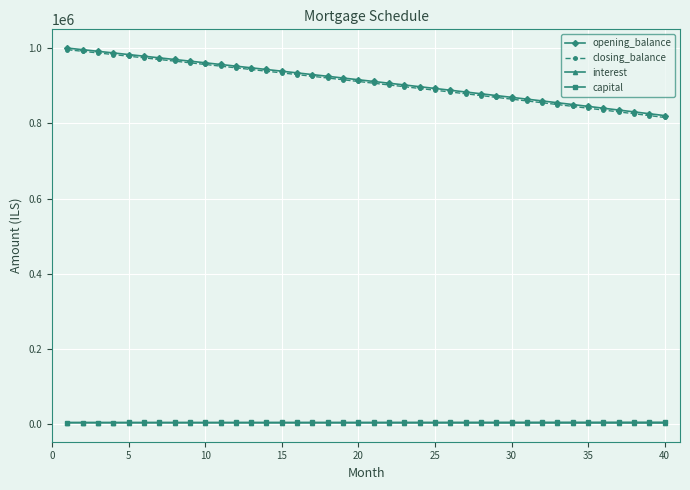

At how many categories does at least one series exceed 405207?

40